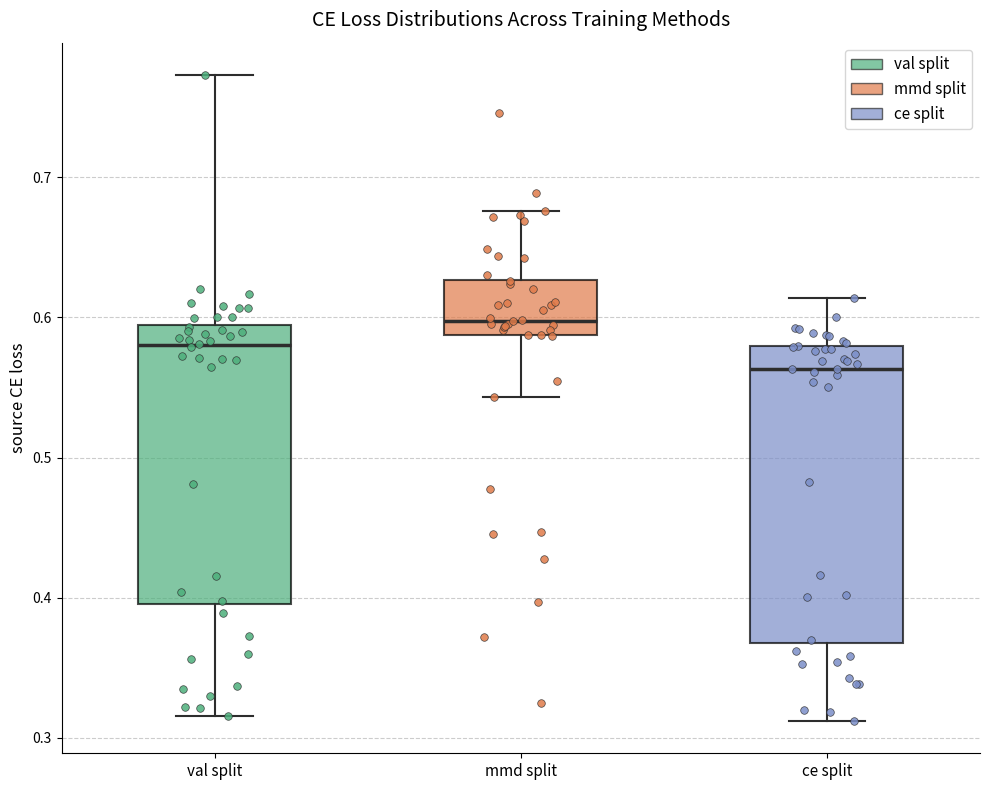

Where is the lower edge of the box for val split on the y-axis? The values are not printed on the chart, so give them approximately, as read against the axis.

0.40